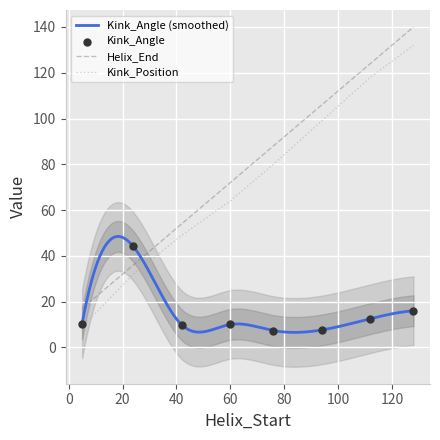

Which series reaches the maximum Y coordinate?

Helix_End